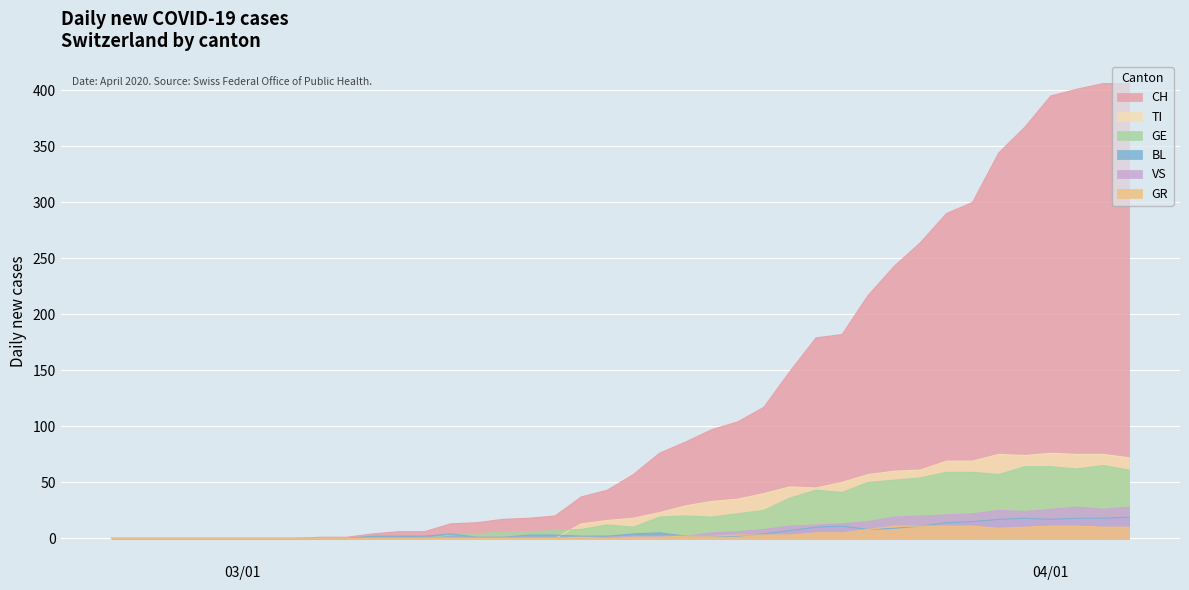

Which series has the largest total across all categories?

CH